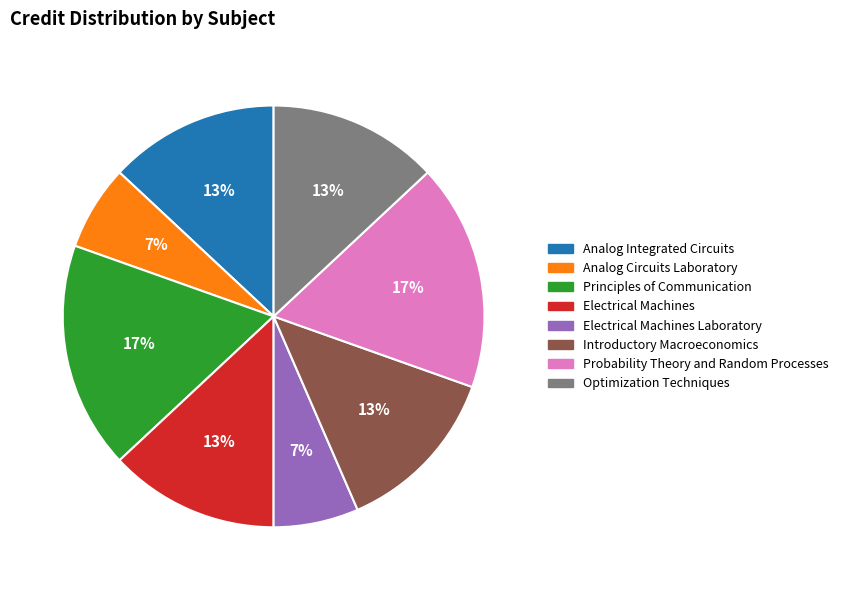

To the nearest percent, what is the average slice percentage?

12%